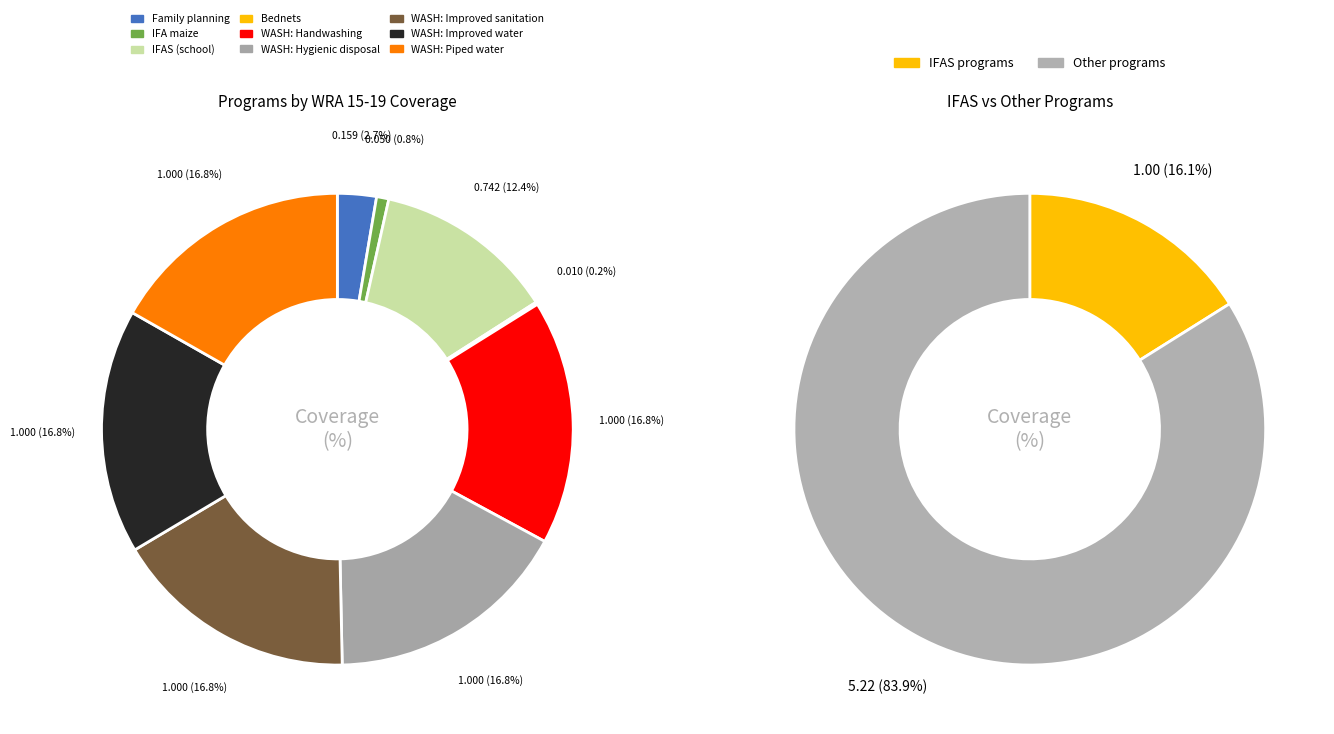

Does Family planning represent more than half of the total?

No